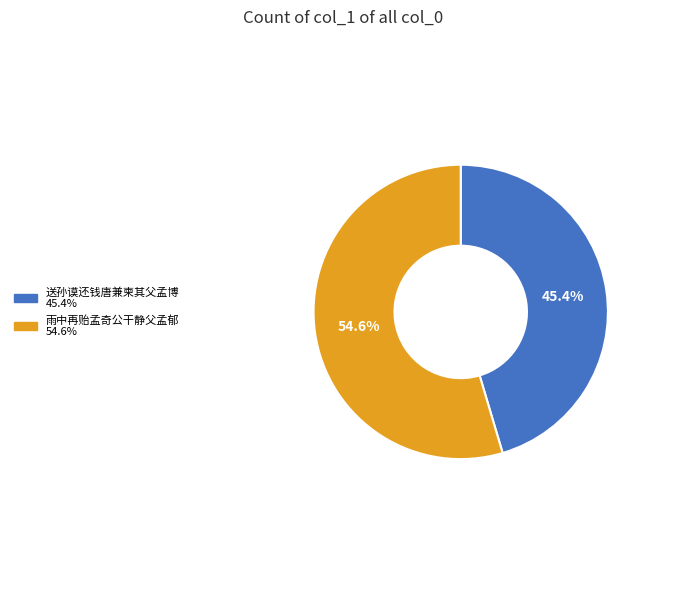

Count the number of slices in the pie.

2